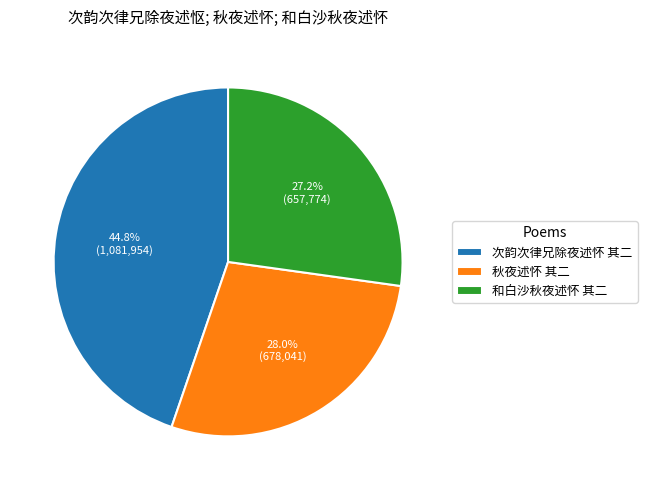

True or false: 秋夜述怀 其二 accounts for 28% of the total.

True